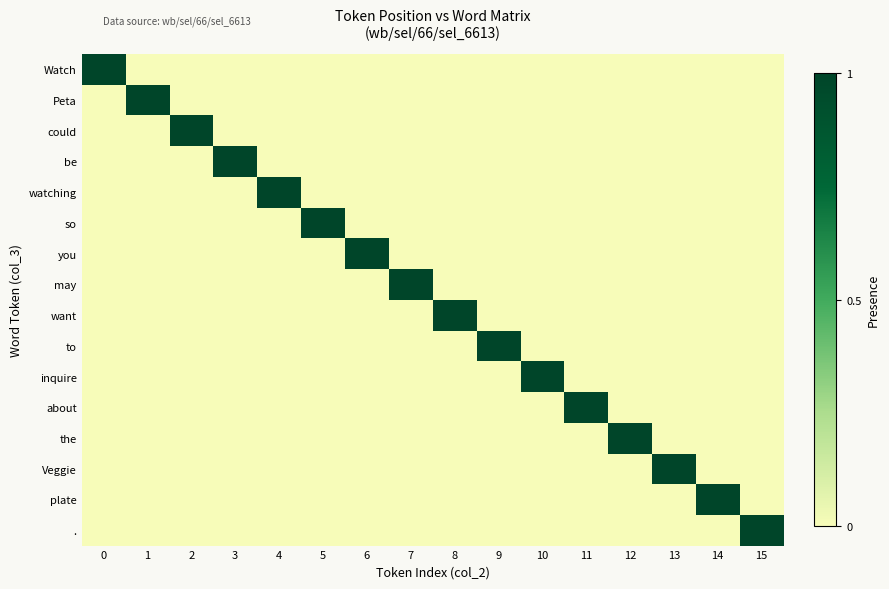

Which series has the largest total across all categories?

Watch